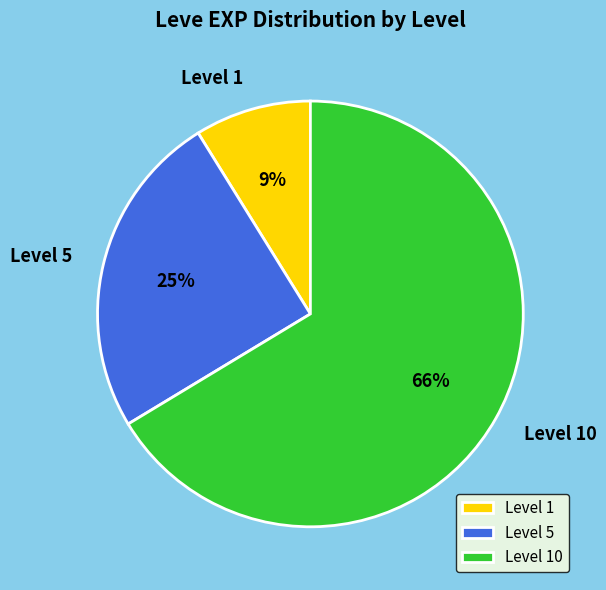

The Level 10 slice represents 81% of the pie. True or false?

False